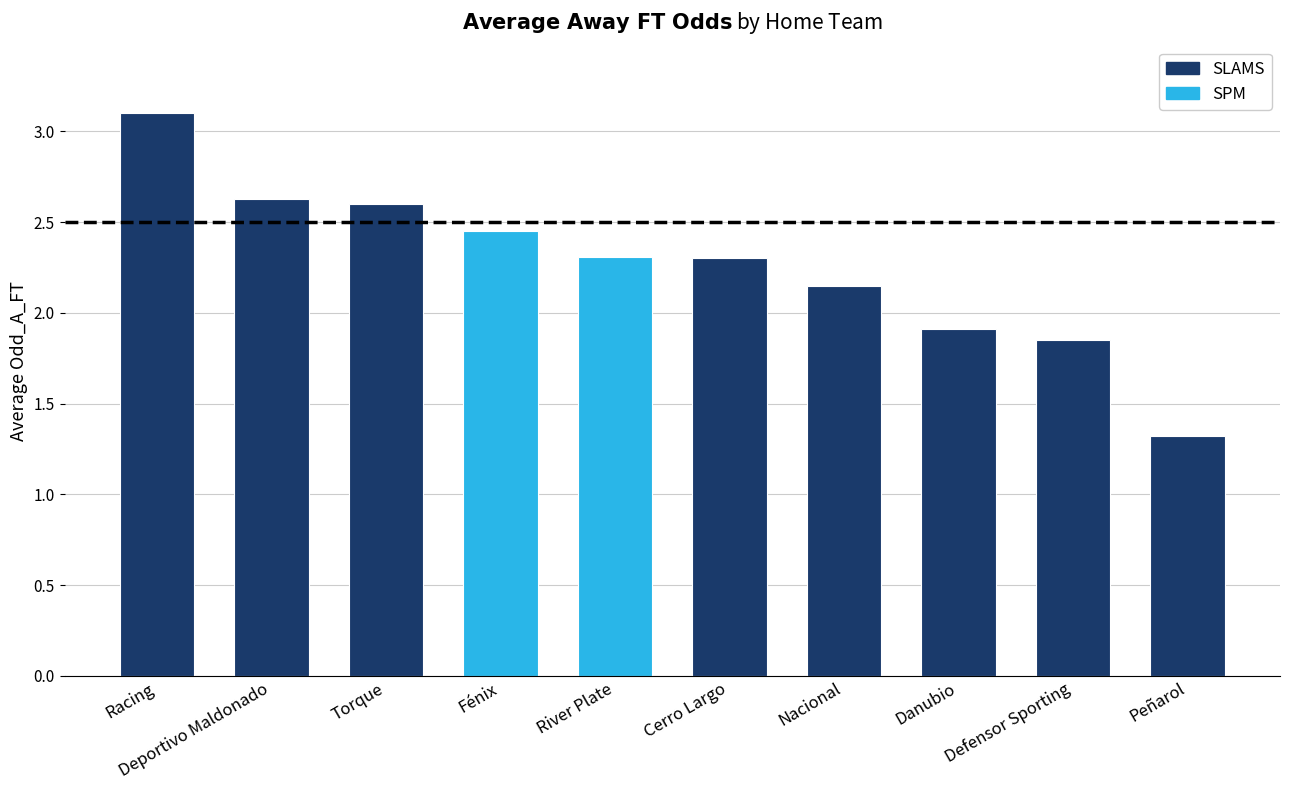

Which category has the highest value across all series?

Racing